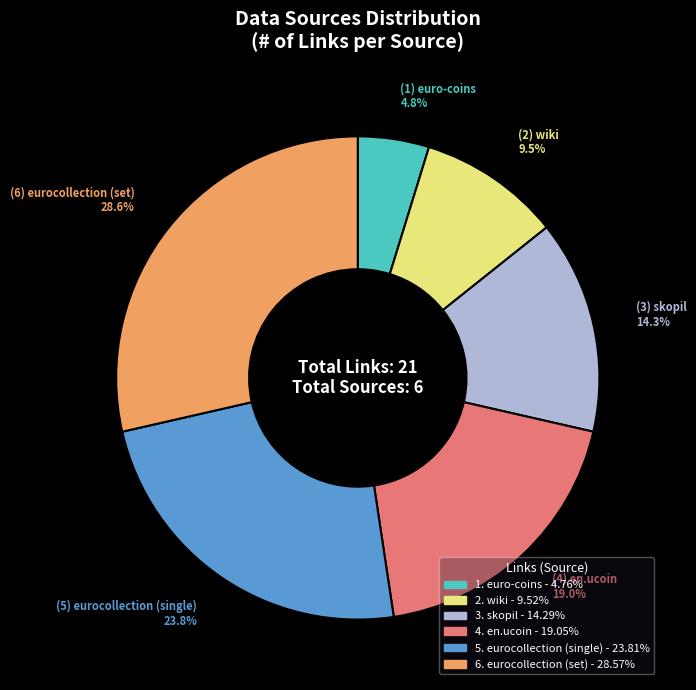

How many slices are in this pie chart?

6